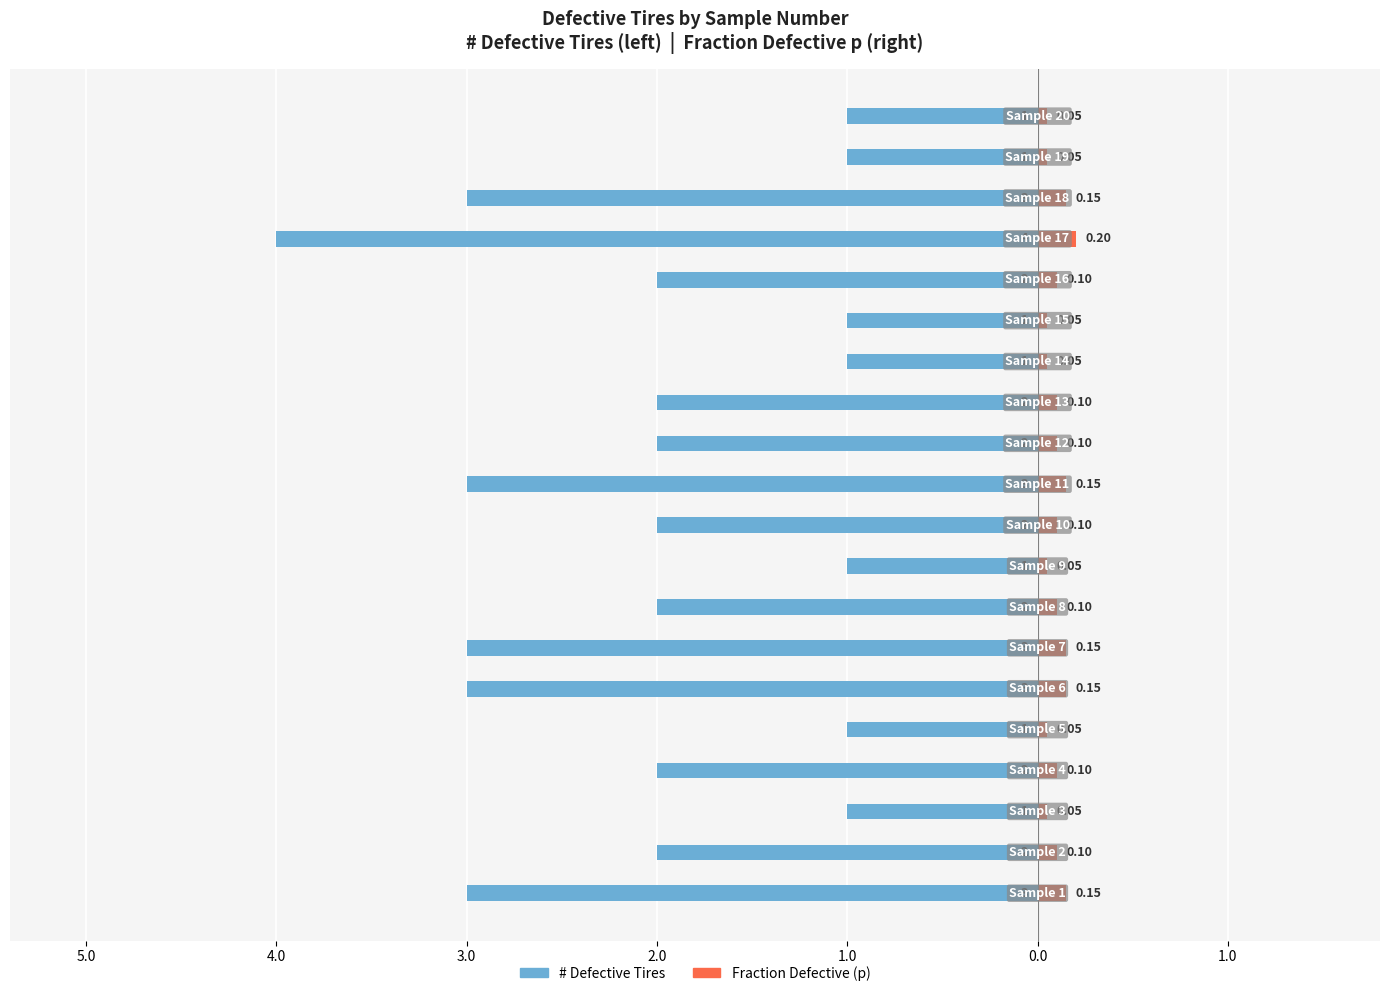

What are all the series names shown in the legend?

# Defective Tires, Fraction Defective (p)